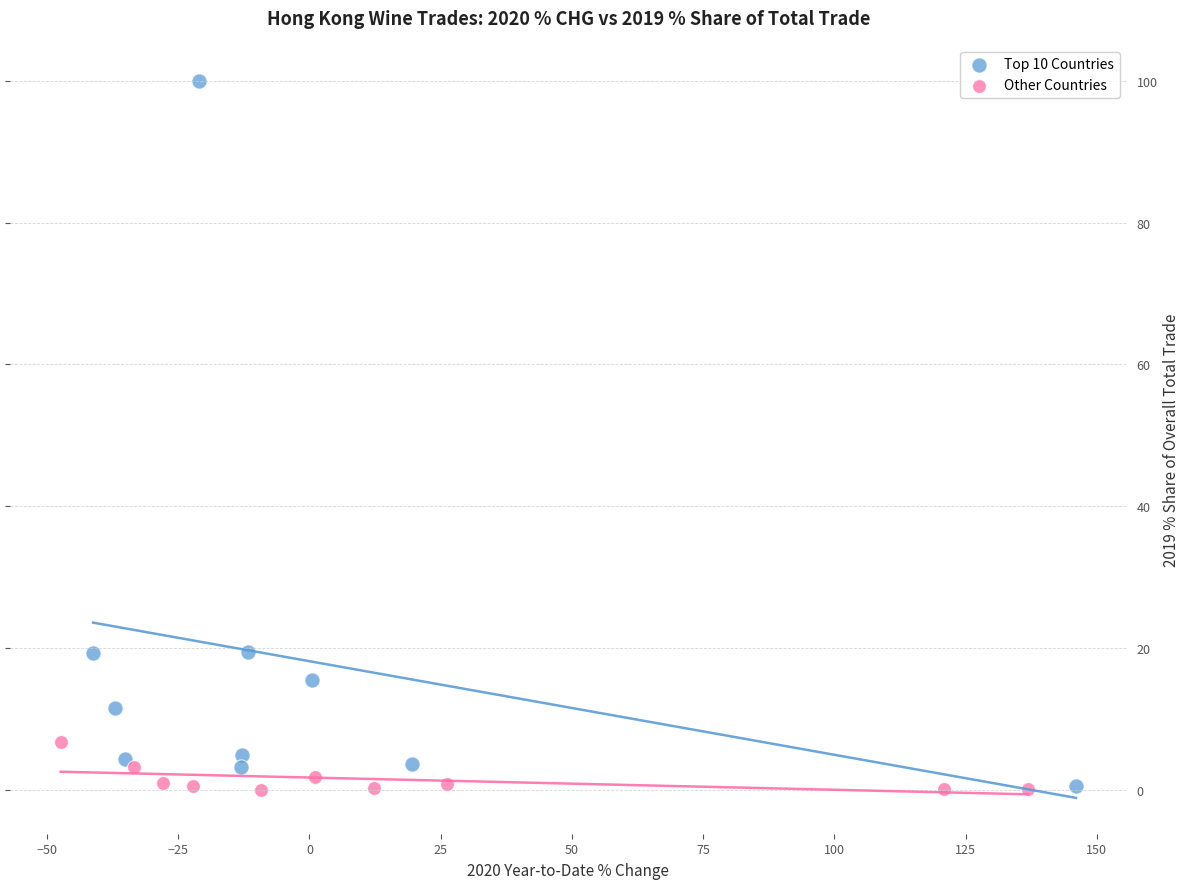

Which series has the largest Y range (max minus min)?

Top 10 Countries